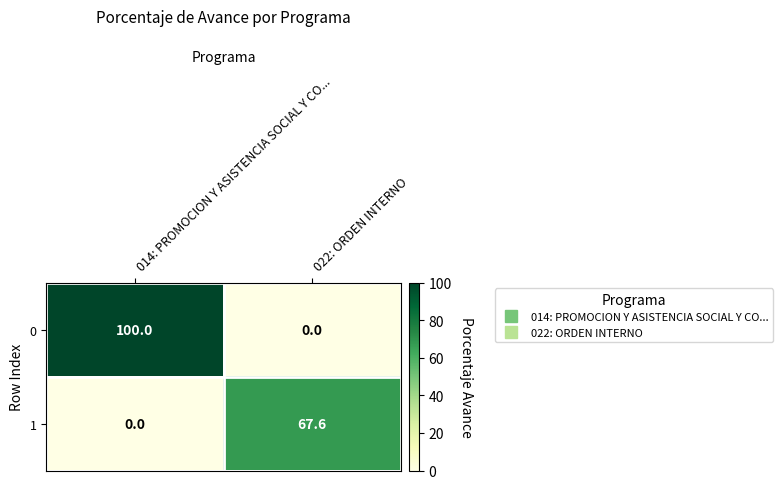

True or false: 1 has a value of 0.0 at 014: PROMOCION Y ASISTENCIA SOCIAL Y CO....

True